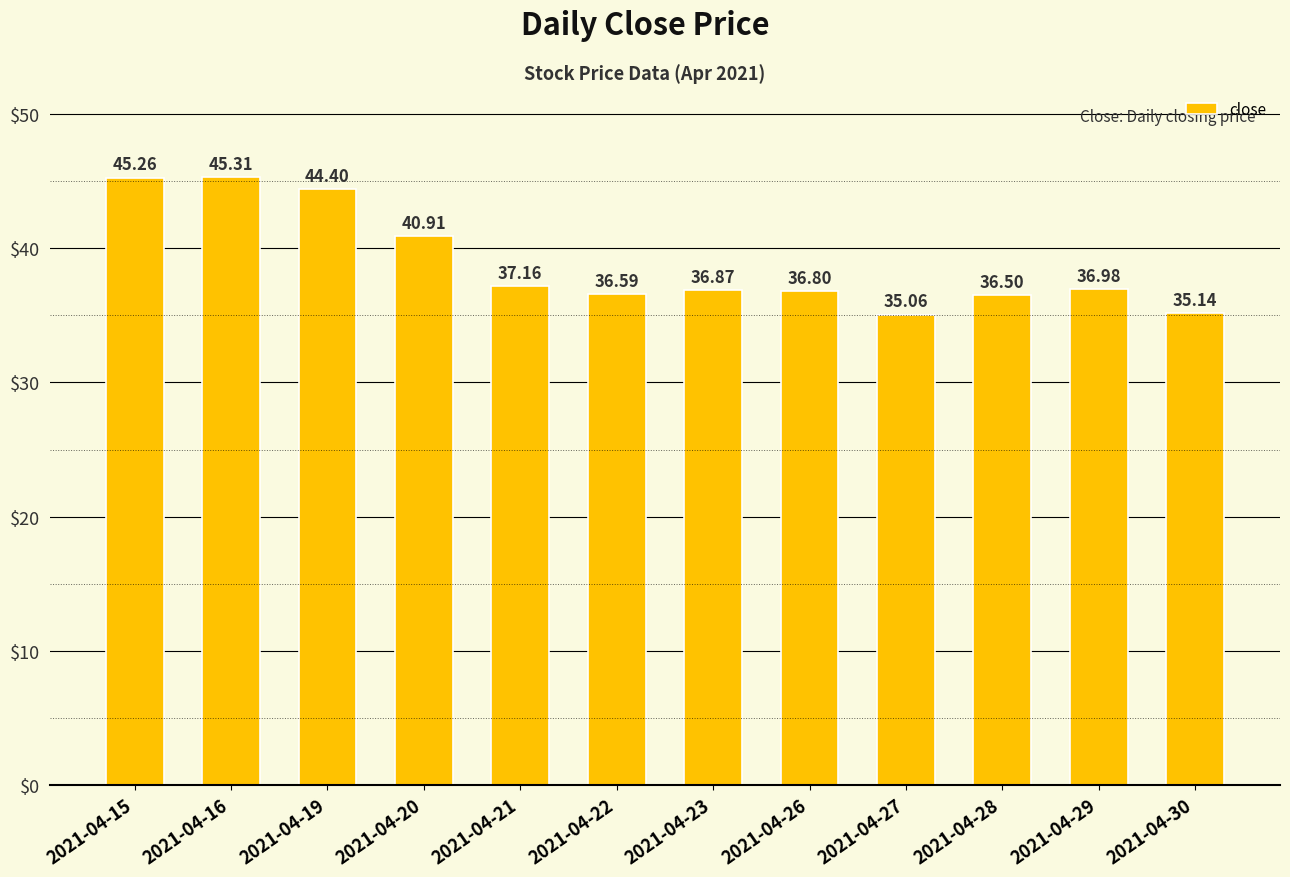

Which has a higher value, 2021-04-27 or 2021-04-26?

2021-04-26